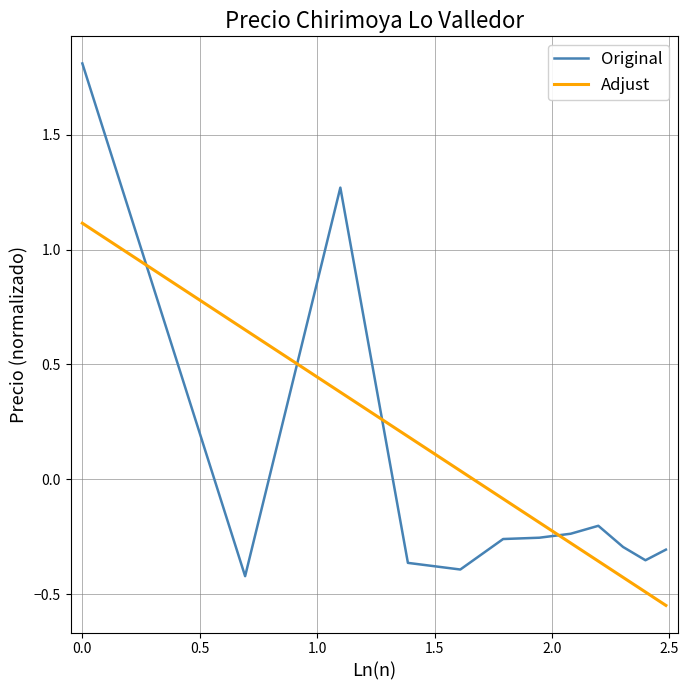

How many categories are shown in the chart?

12